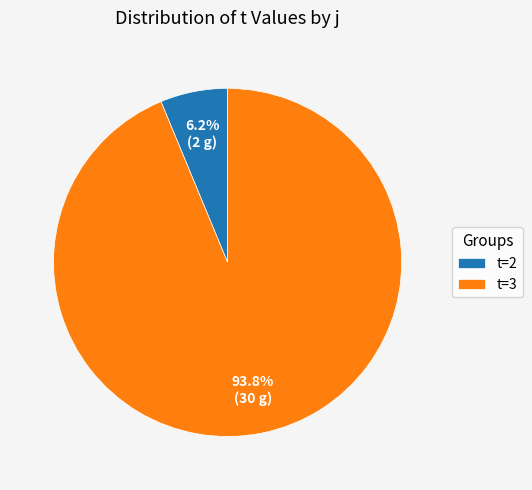

To the nearest percent, what is the average slice percentage?

50%